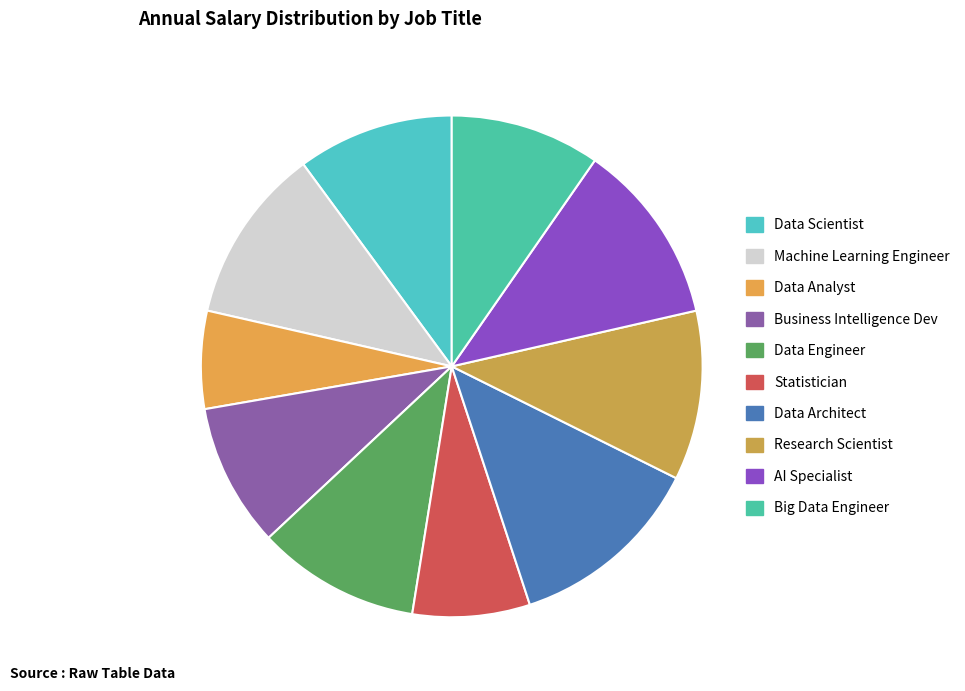

Which category has the smallest portion of the pie?

Data Analyst